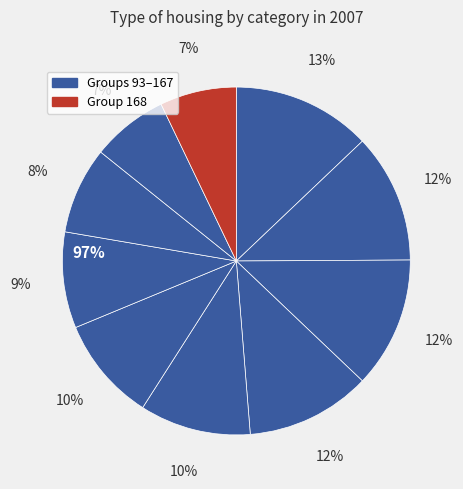

To the nearest percent, what is the average slice percentage?

10%